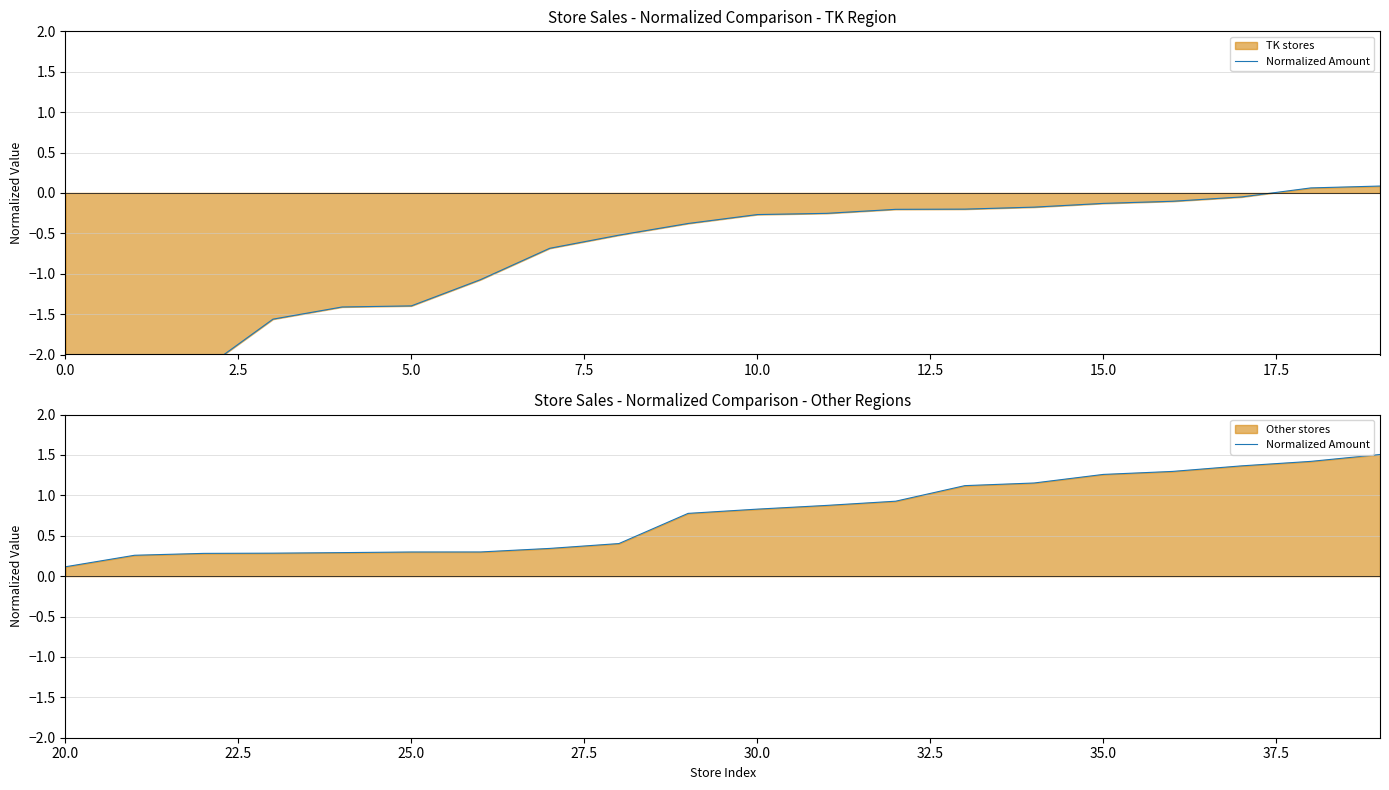

What position from the right is 30.0?

10